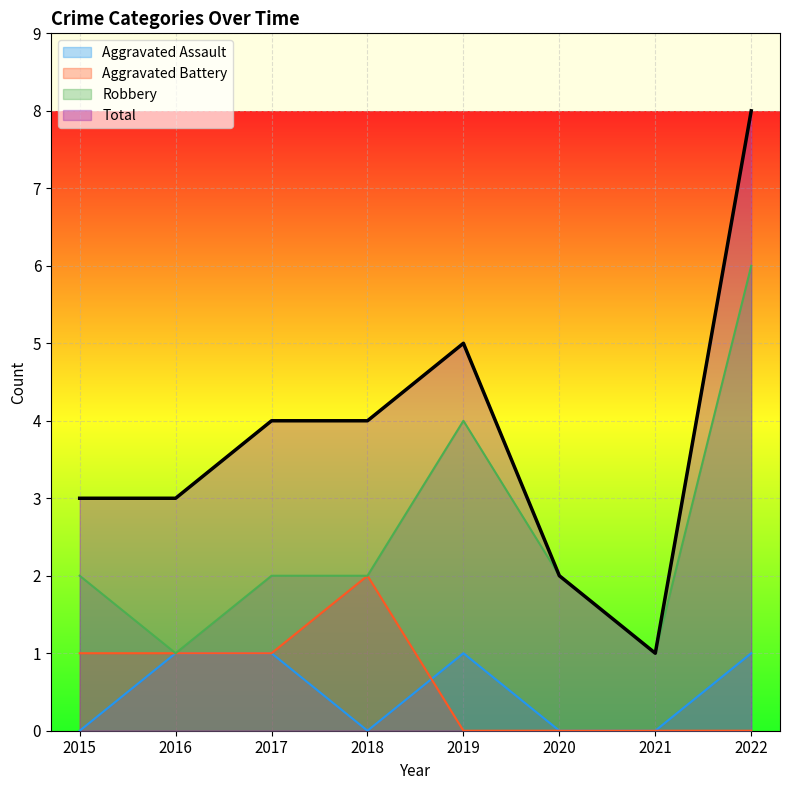

How many data points does each series have?

8